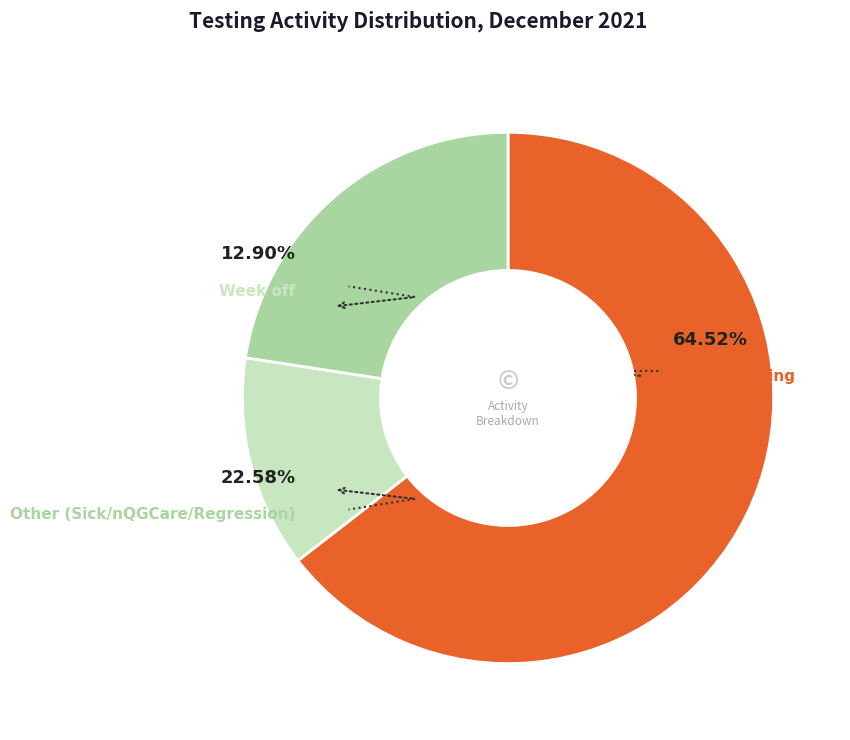

To the nearest percent, what is the average slice percentage?

33%